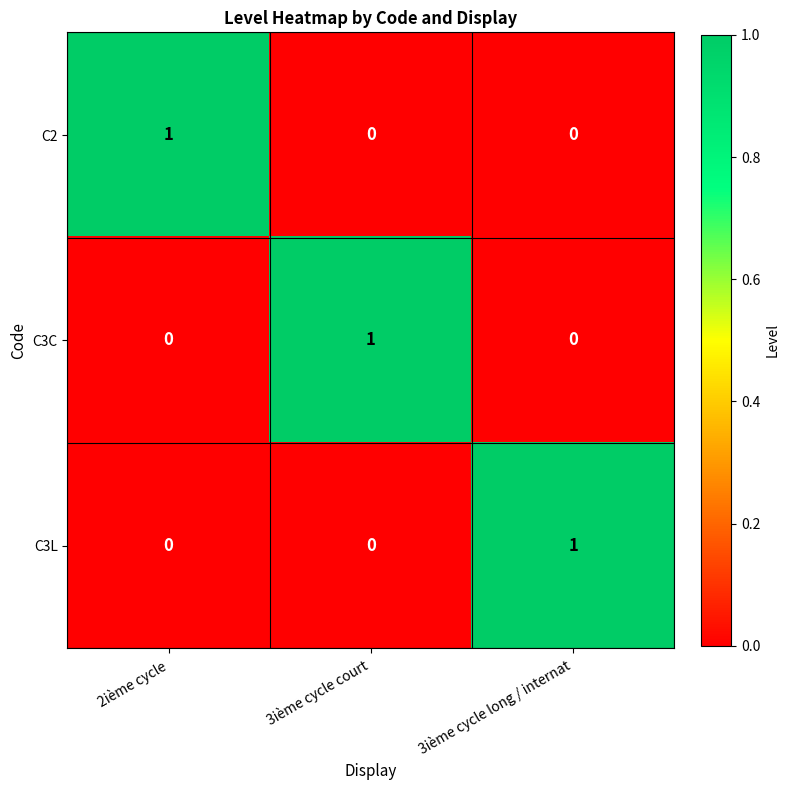

At how many categories does at least one series exceed 0?

3